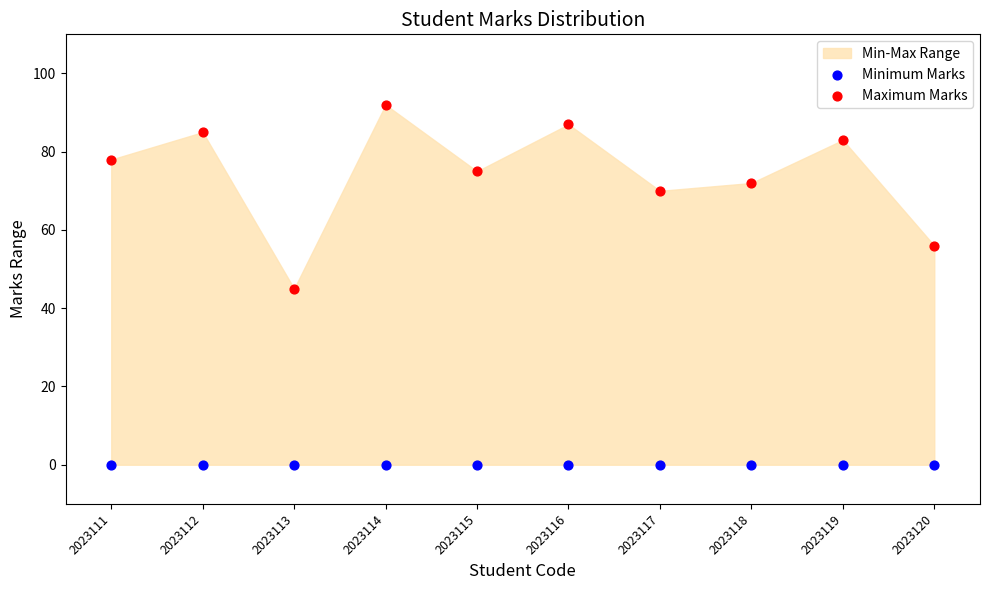

Which series reaches the maximum Y coordinate?

Maximum Marks